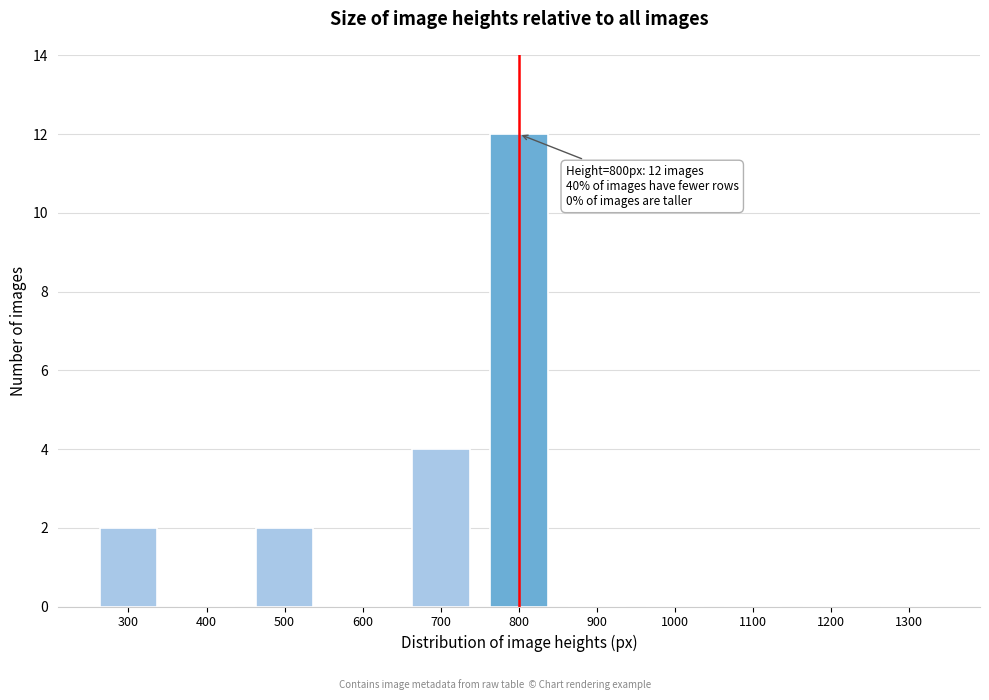

Reading left to right, extract all data points from this chart.

300=2	400=0	500=2	600=0	700=4	800=12	900=0	1000=0	1100=0	1200=0	1300=0